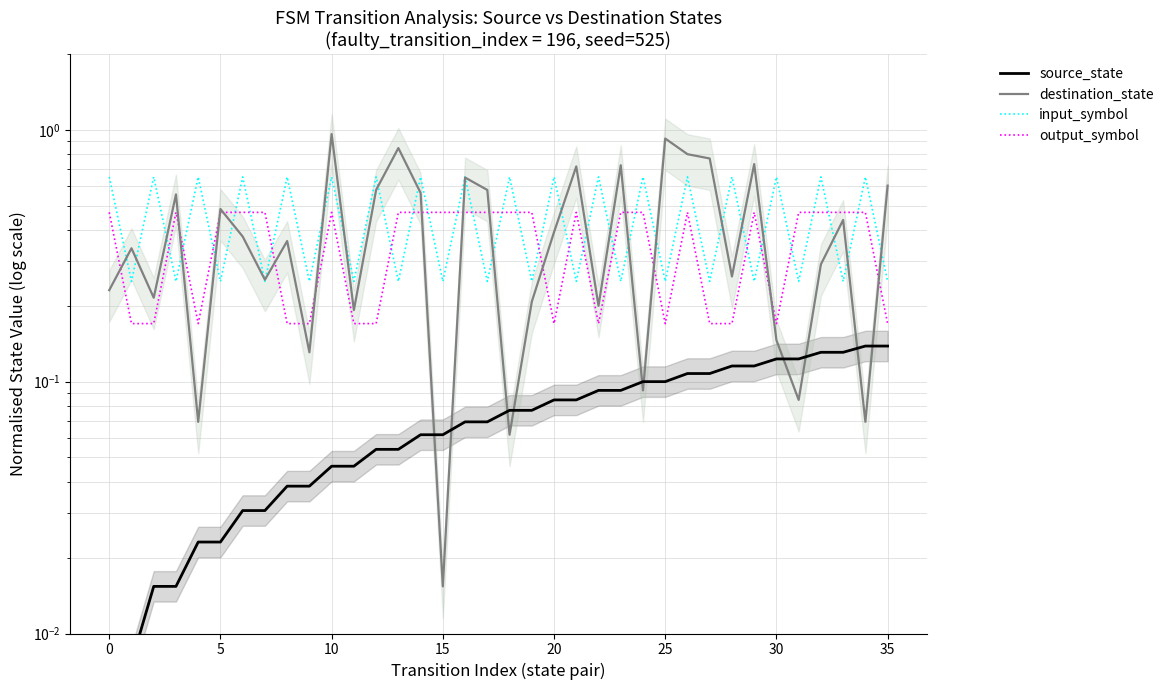

In destination_state, how many points are higher than both neighbors (excluding endpoints)?

12